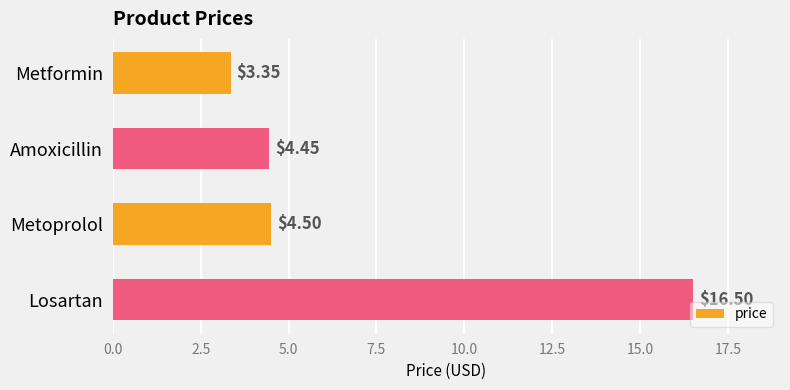

At which label is the value closest to 9?

Metoprolol